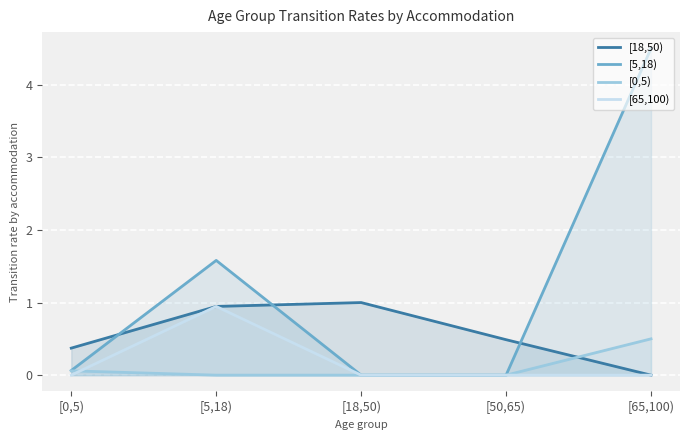

Which category has the highest value in the [18,50) series?

[18,50)